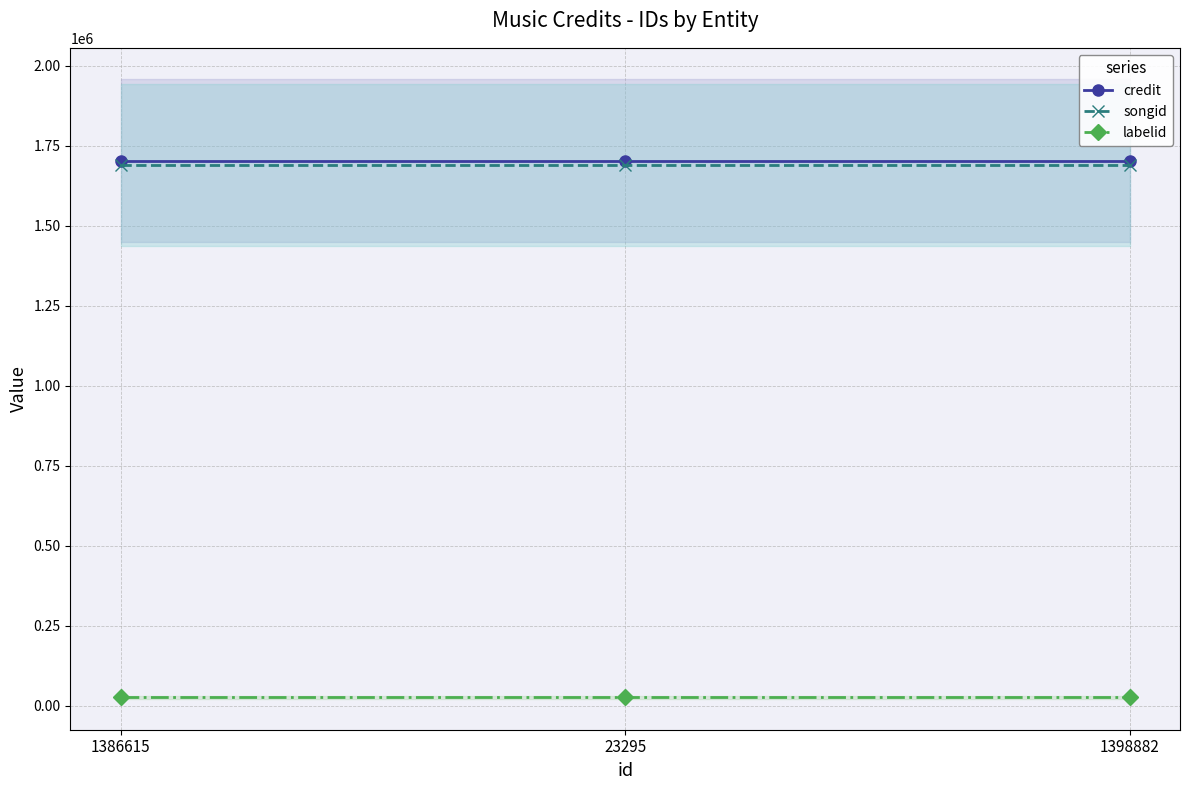

At which label does songid reach its minimum?

1386615